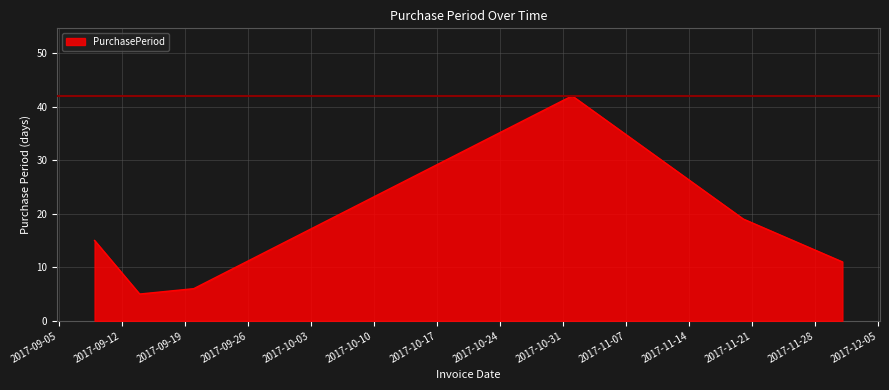

True or false: there are more than 1 points higher than both neighbors.

False